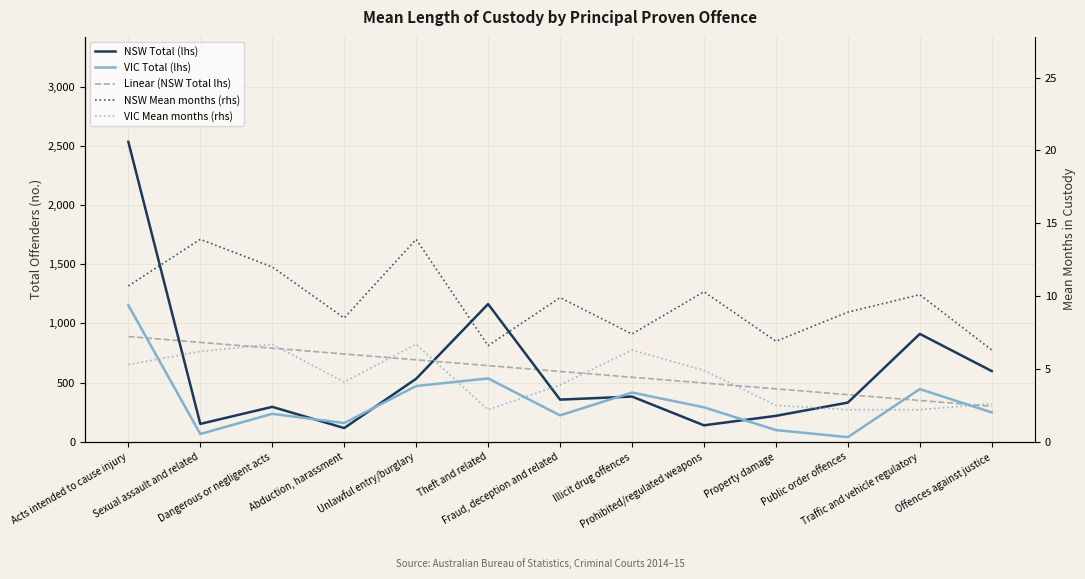

What value does the VIC Total (lhs) series have at Public order offences?

39.0